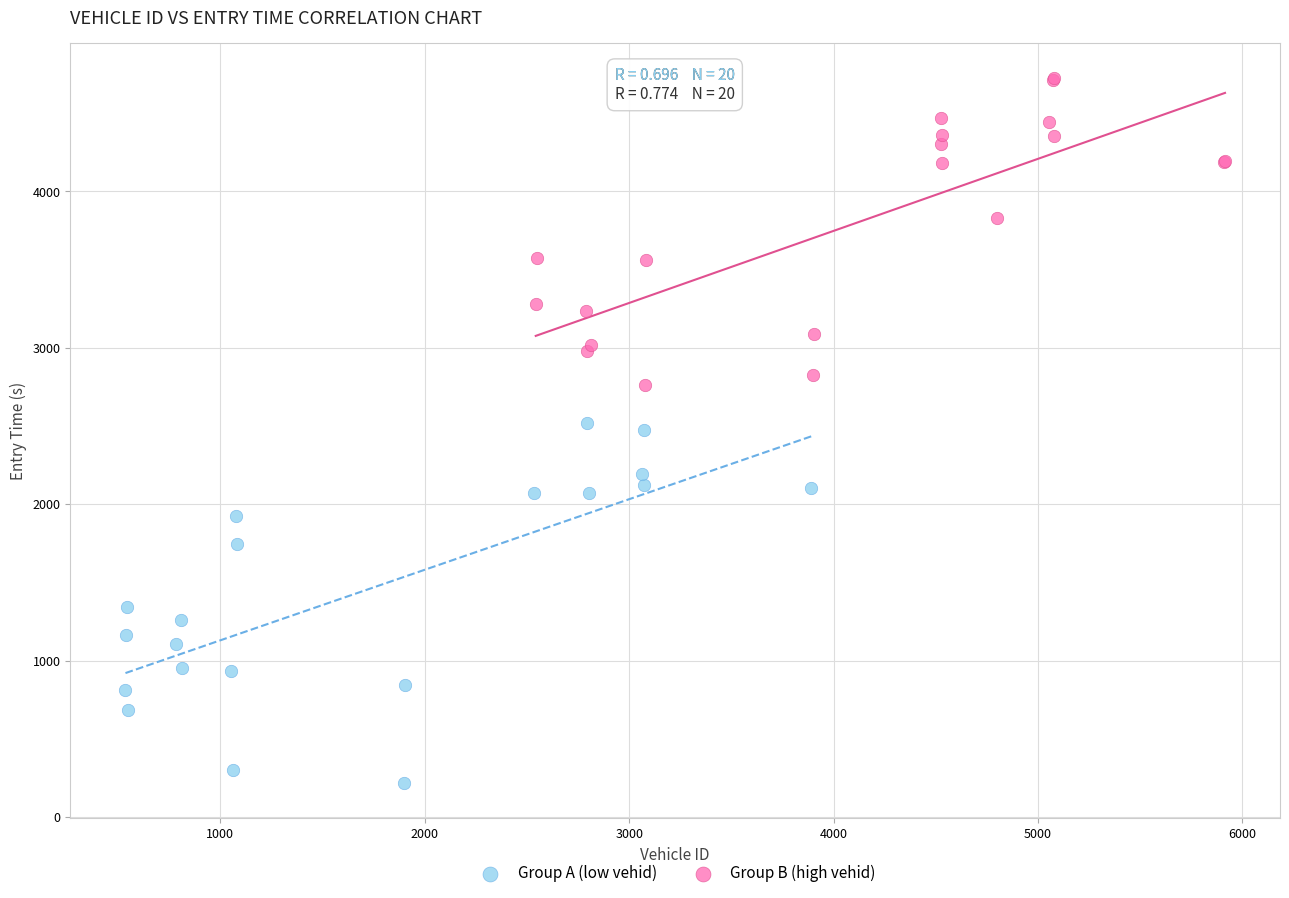

Which series contains the lowest Y value?

Group A (low vehid)